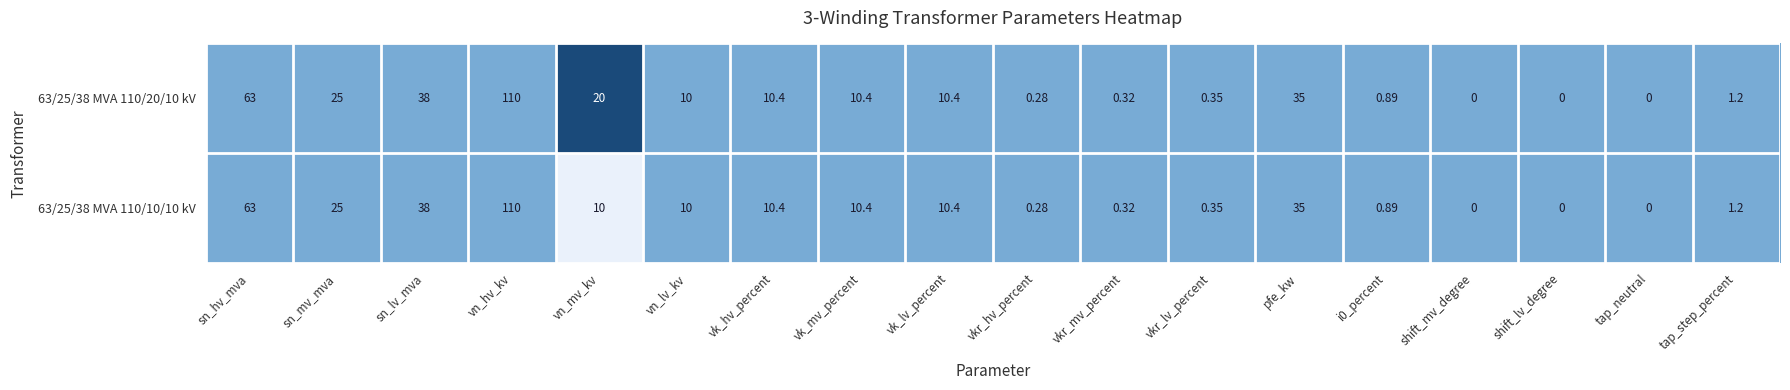

Where does the 63/25/38 MVA 110/20/10 kV series first go above 10?

sn_hv_mva